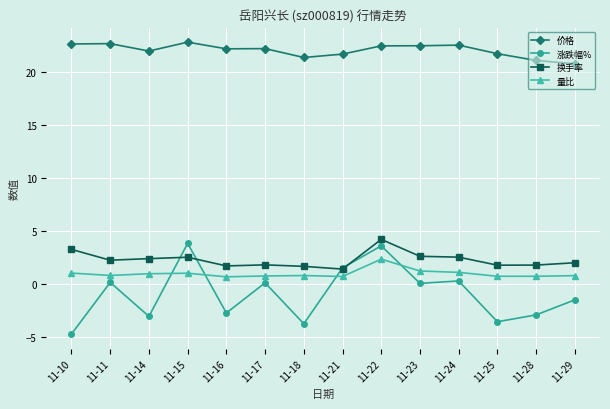

Does the chart have visible grid lines?

Yes